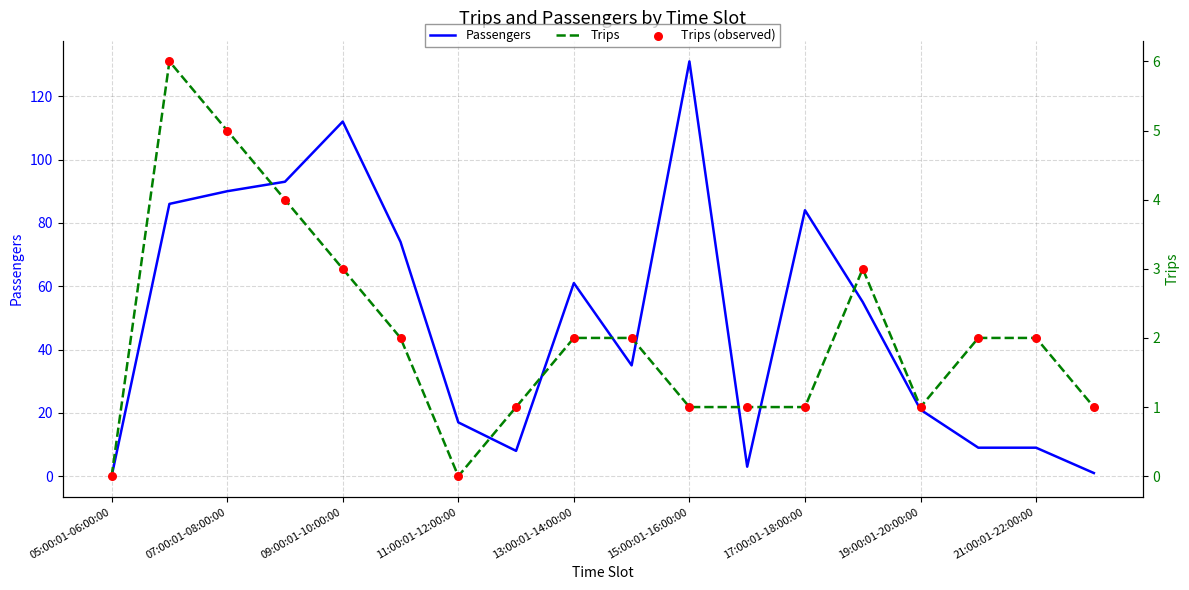

Which series contains the highest Y value?

Passengers